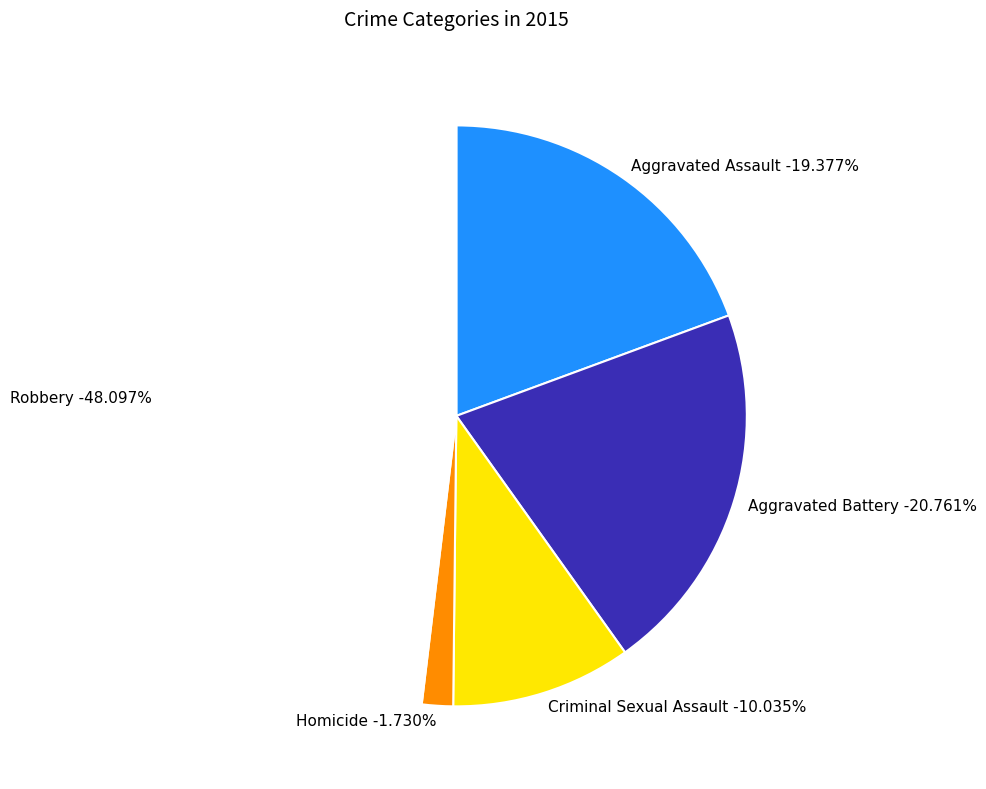

Does any single category account for the majority?

No